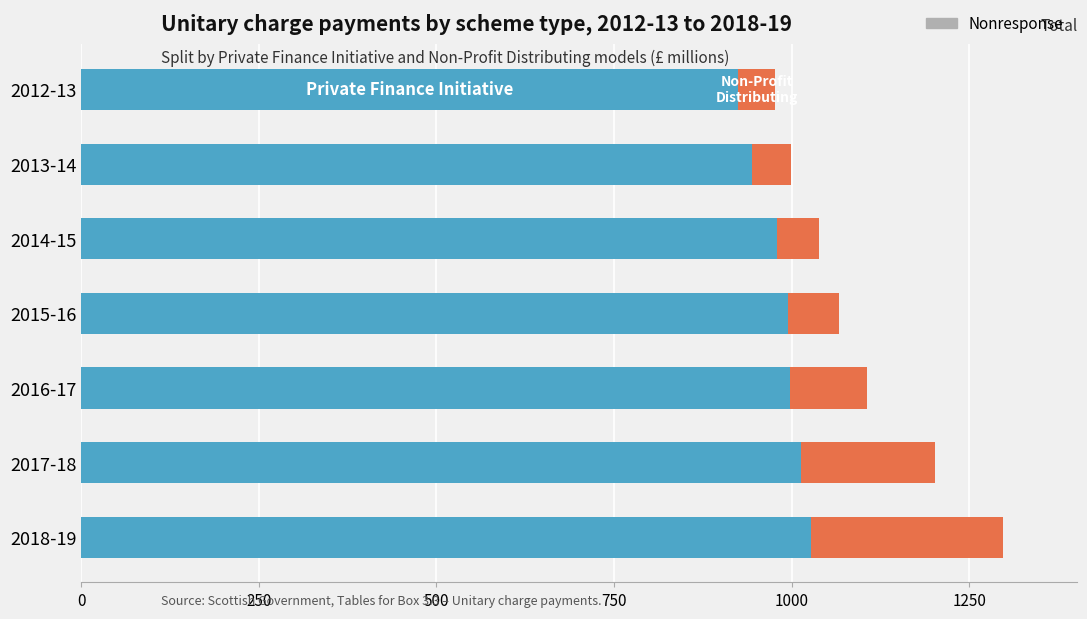

What is the total value across all series at 2018-19?

1298.1